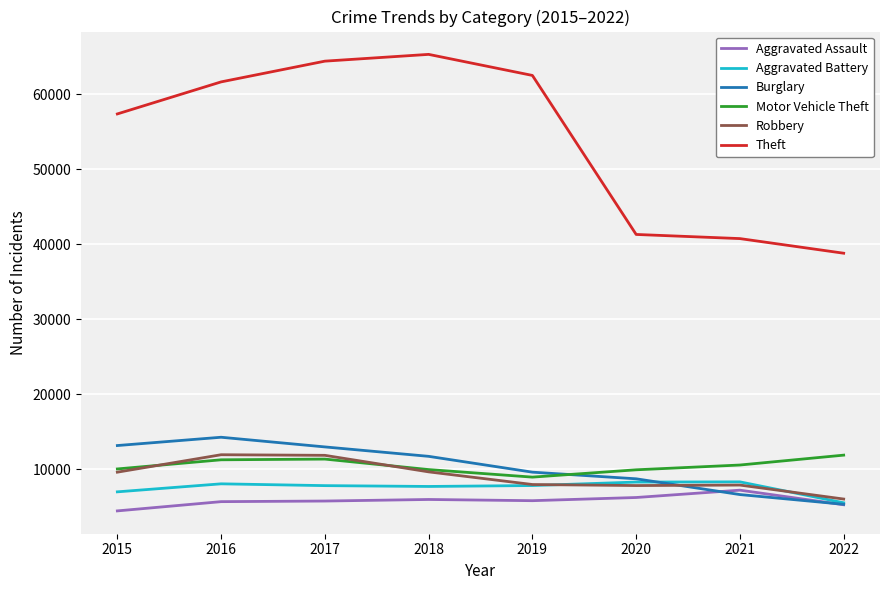

Which series has the largest total across all categories?

Theft